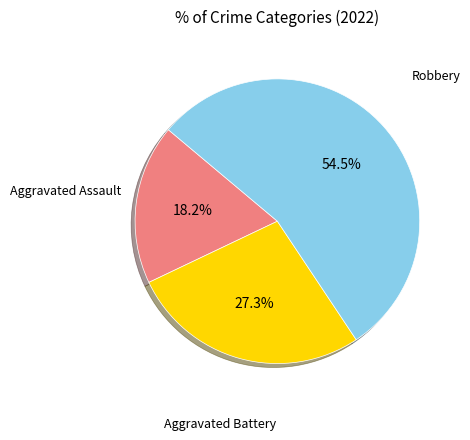

Does Aggravated Assault represent more than half of the total?

No